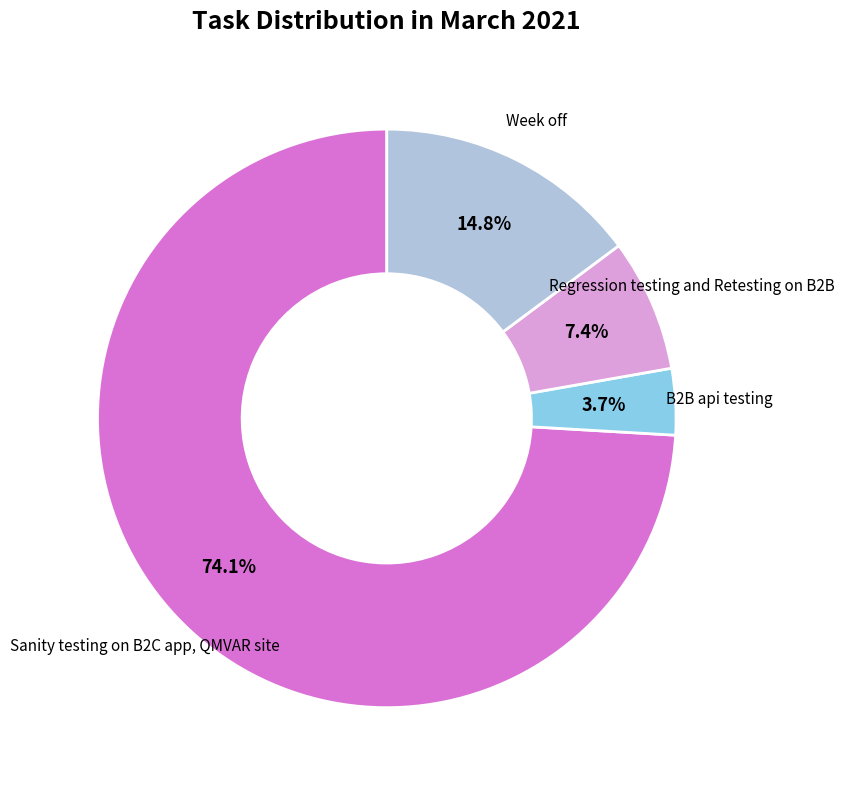

Does any single category account for the majority?

Yes